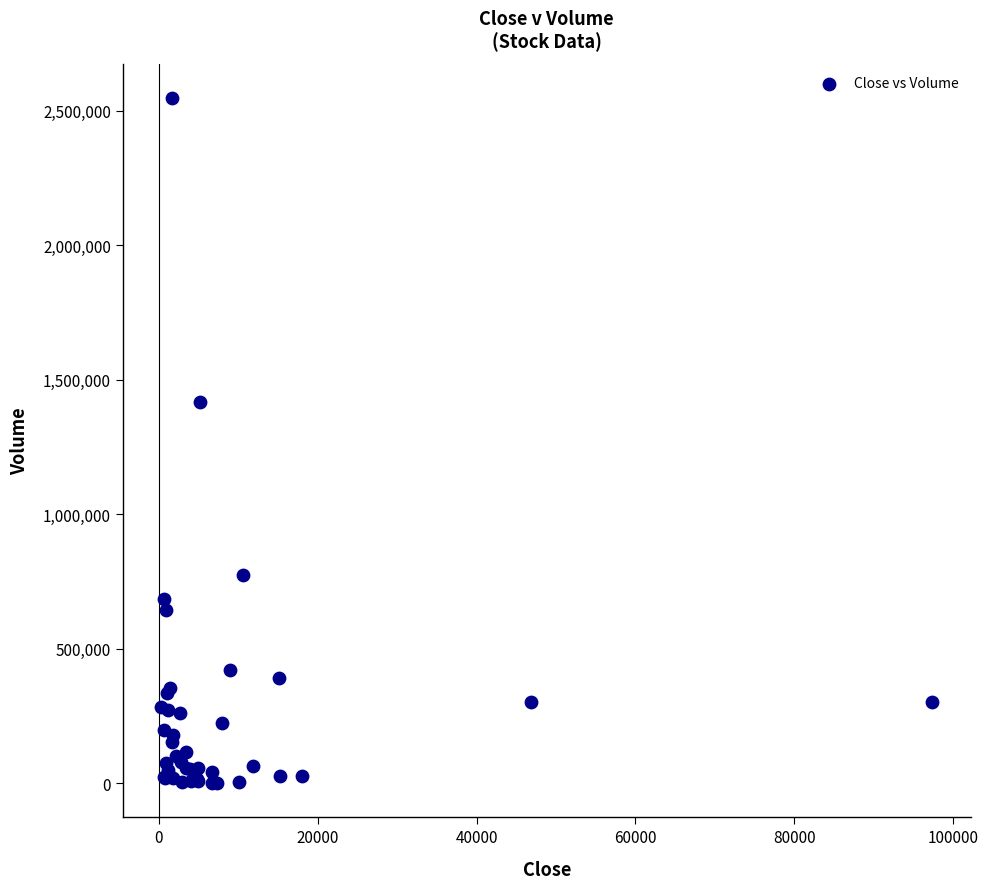

What Y value in the scatter plot is closest to 1273390?

1415891